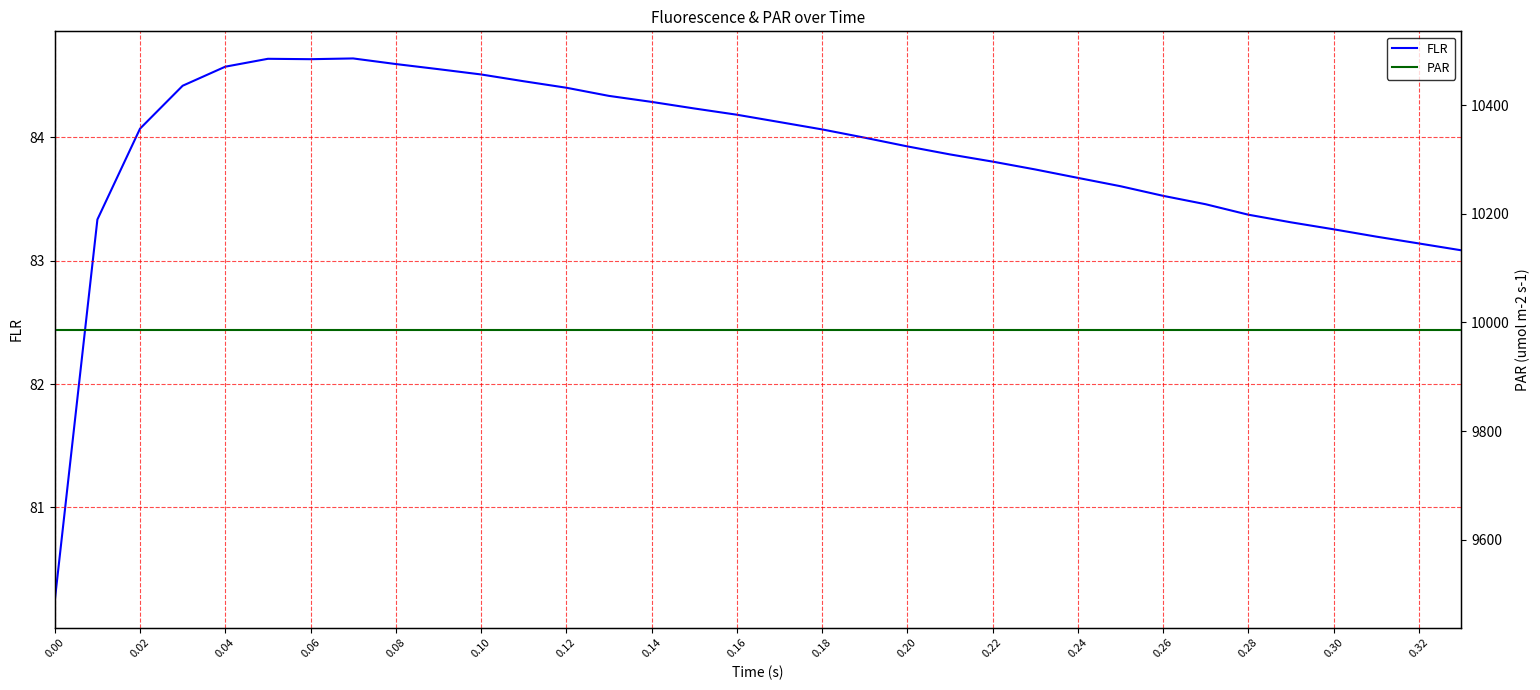

Reading left to right, extract all data points from this chart.

FLR: 80.2	83.3	84.1	84.4	84.6	84.6	84.6	84.6	84.6	84.6	84.5	84.5	84.4	84.3	84.3	84.2	84.2	84.1	84.1	84.0	83.9	83.9	83.8	83.7	83.7	83.6	83.5	83.5	83.4	83.3	83.3	83.2	83.1	83.1
PAR: 9987.1	9987.1	9987.1	9987.1	9987.1	9987.1	9987.1	9987.1	9987.1	9987.1	9987.1	9987.1	9987.1	9987.1	9987.1	9987.1	9987.1	9987.1	9987.1	9987.1	9987.1	9987.1	9987.1	9987.1	9987.1	9987.1	9987.1	9987.1	9987.1	9987.1	9987.1	9987.1	9987.1	9987.1